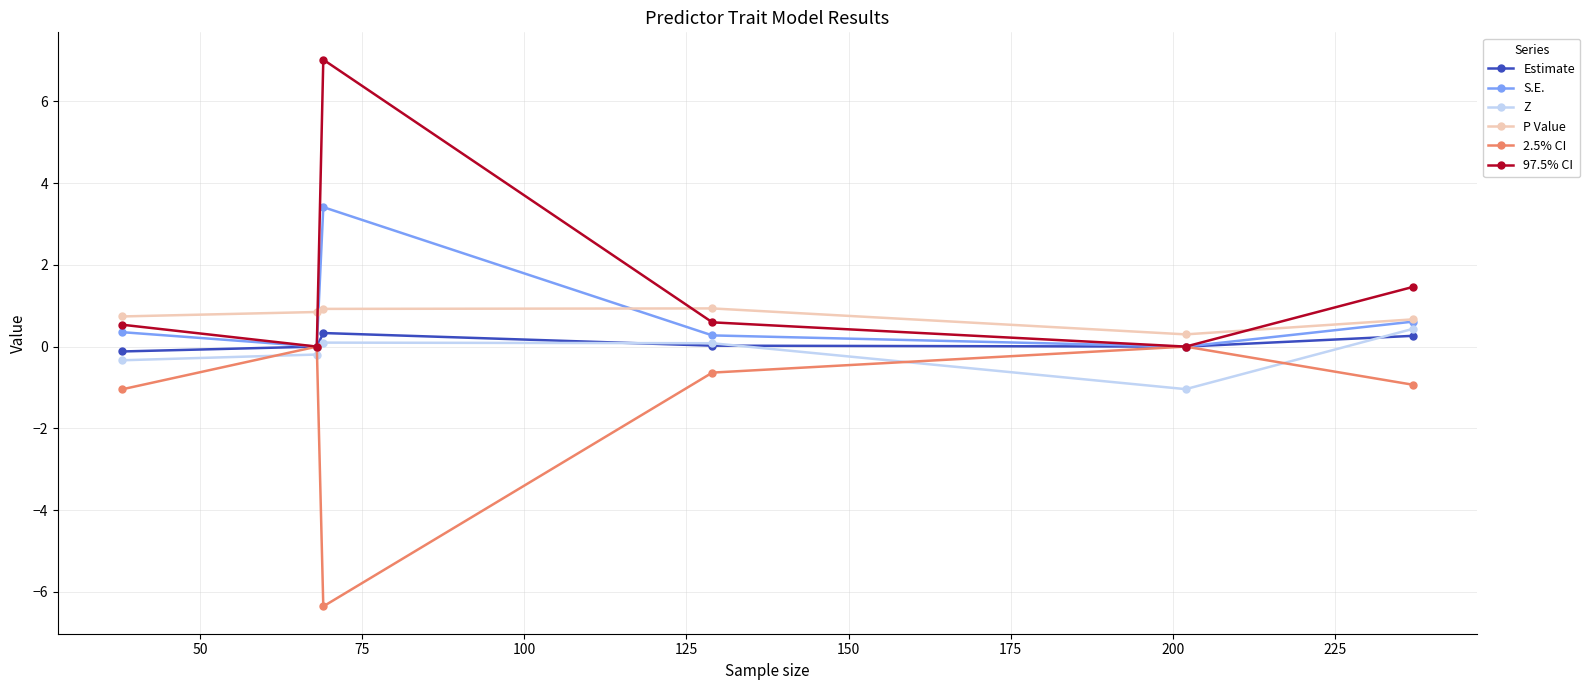

What is the greatest value displayed?

7.0